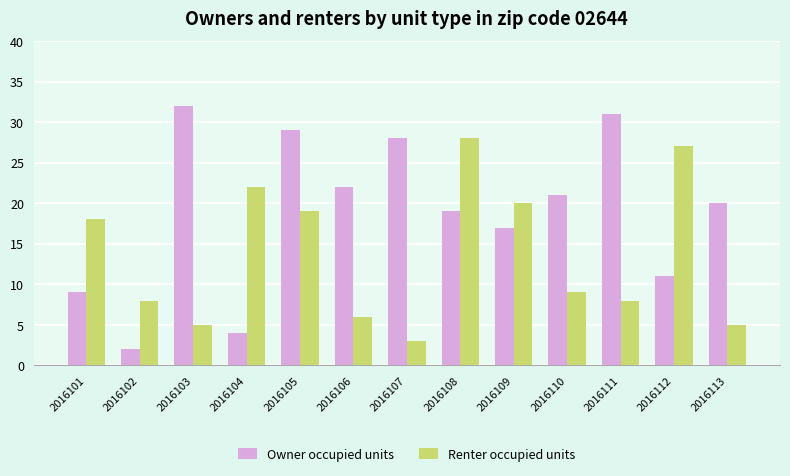

Does the chart contain stacked bars?

No